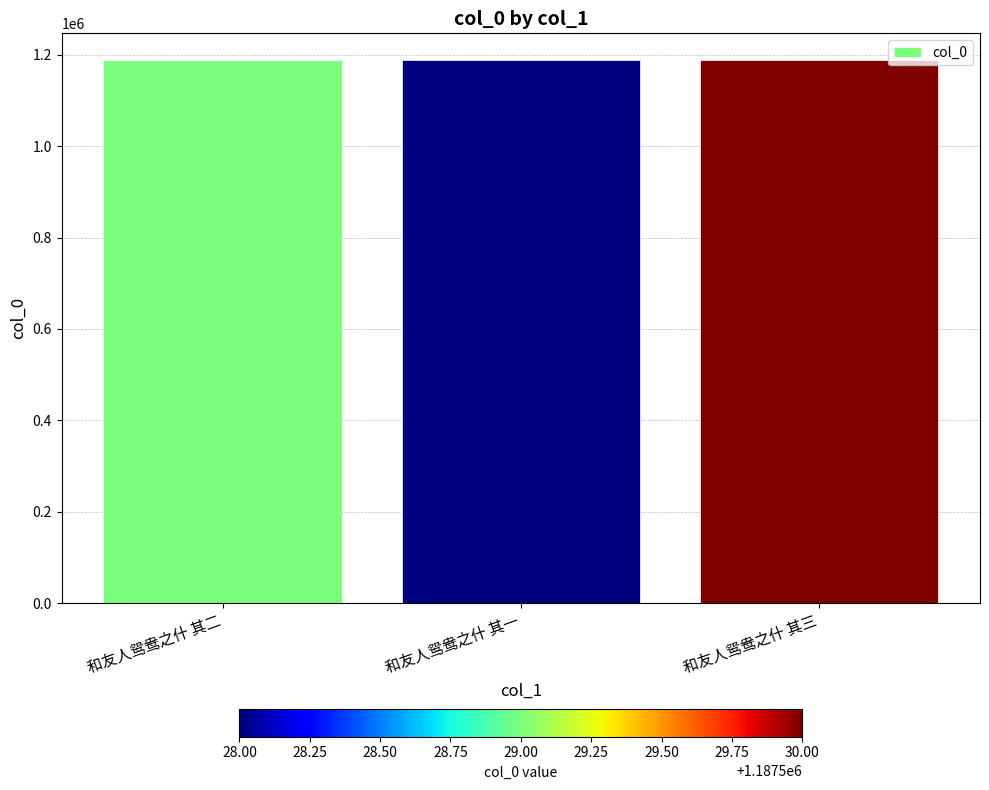

The value at 和友人鸳鸯之什 其三 is 1187530. True or false?

True